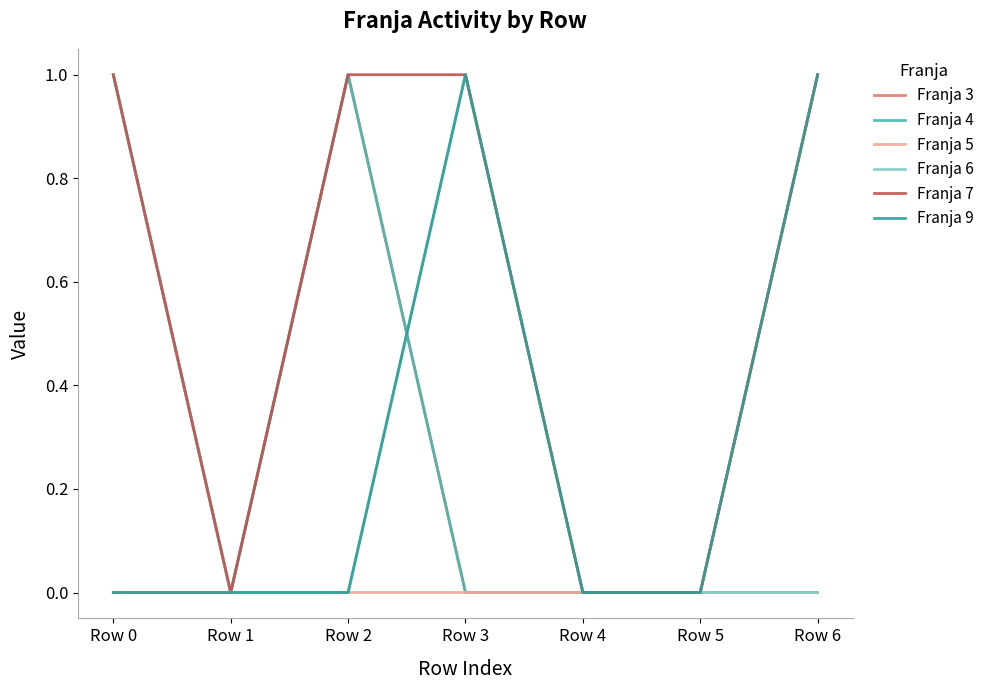

What is the difference between the second highest and second lowest values in the Franja 3 series?

1